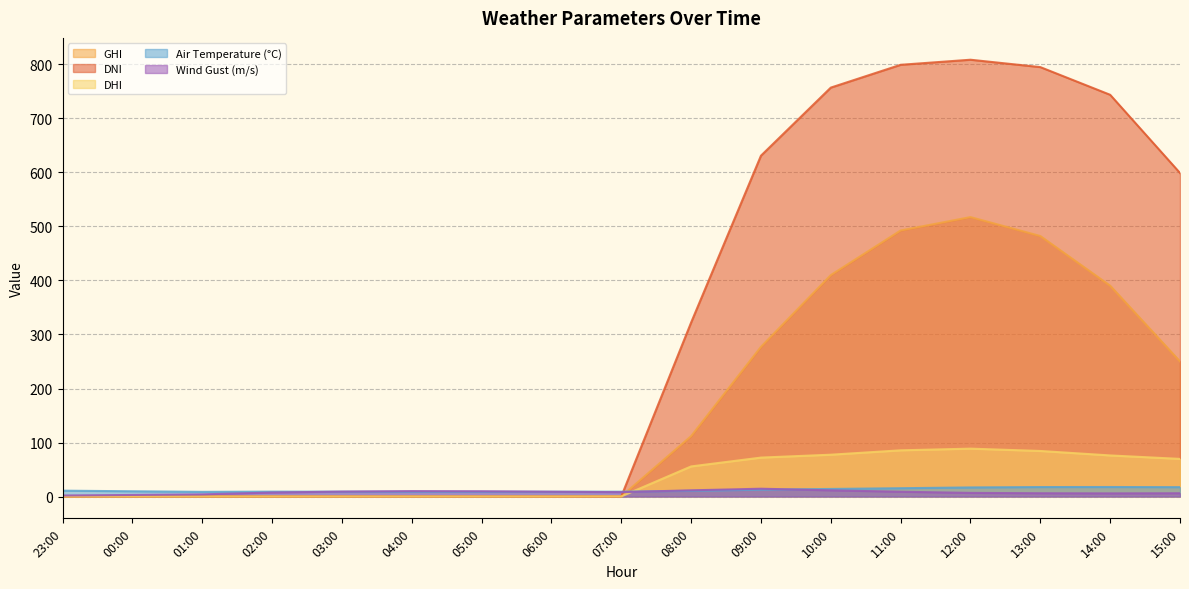

Read the wind_speed_gust value at 01:00.

4.0